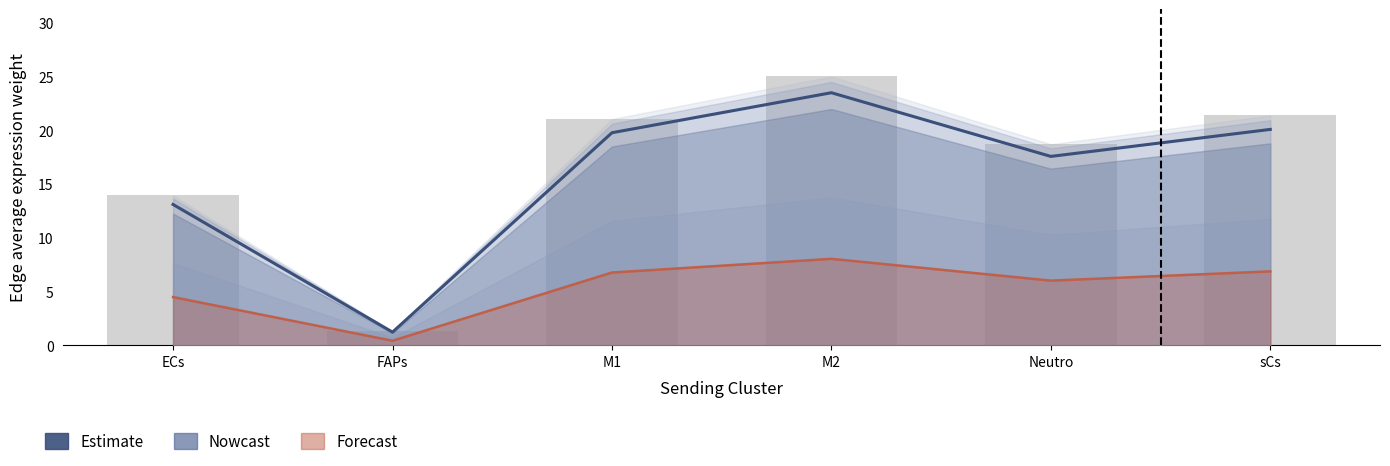

How many bars are there in each group?

3